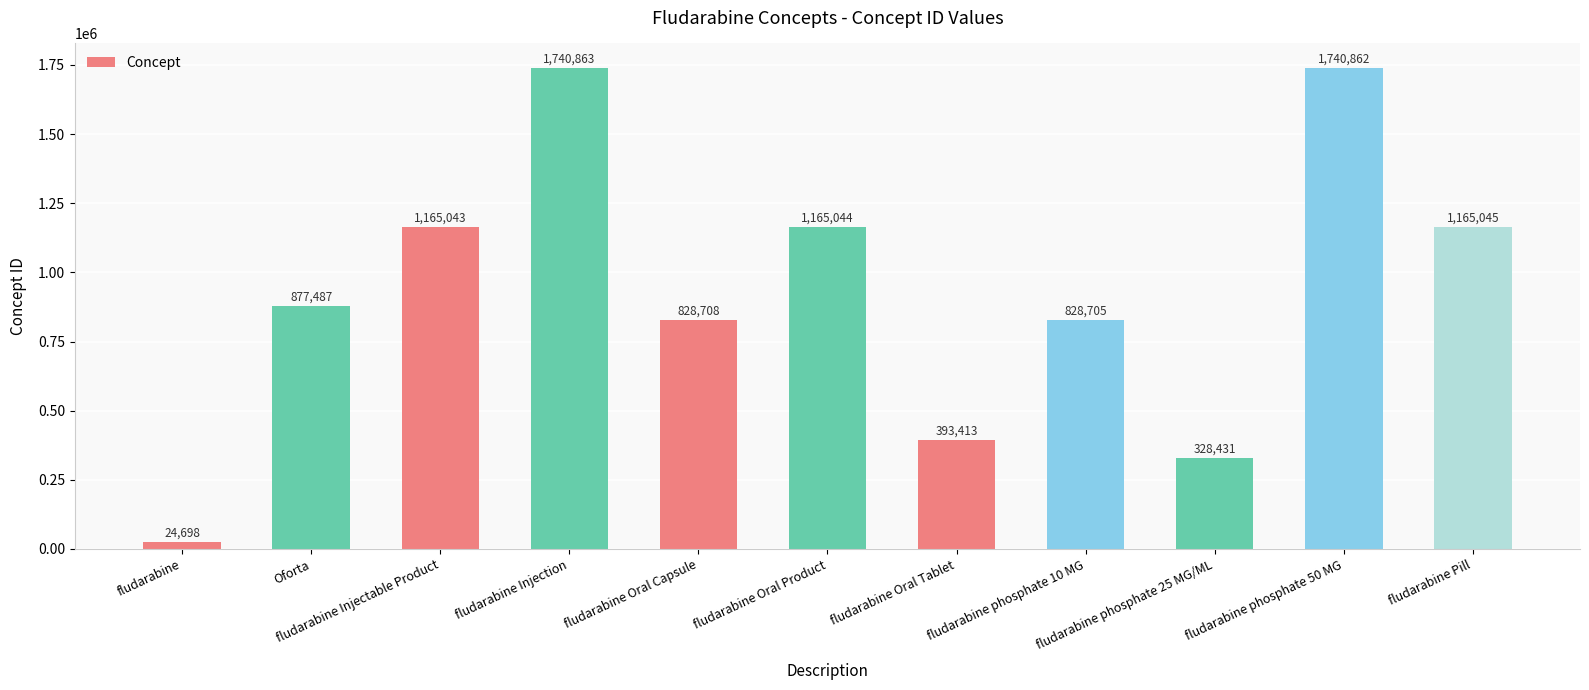

Where is the data nearest to the value 882780?

Oforta